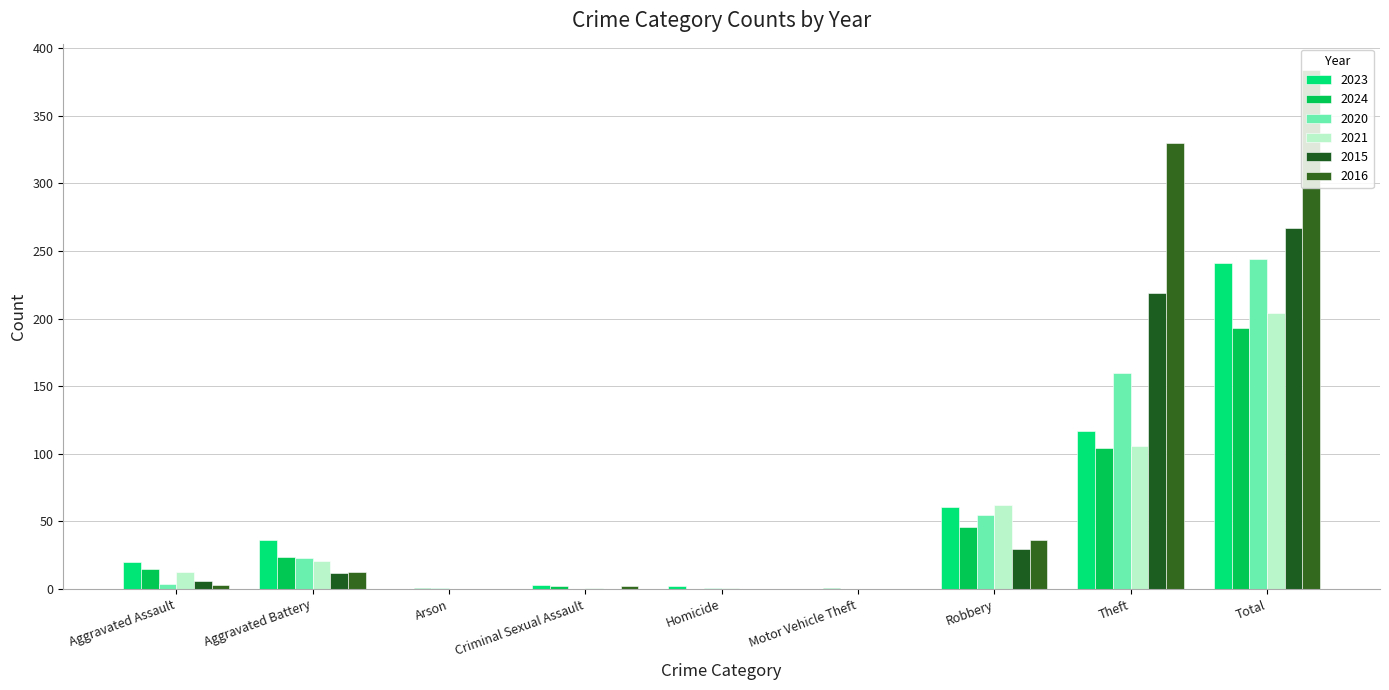

Are the bars grouped side by side (vs. stacked)?

Yes